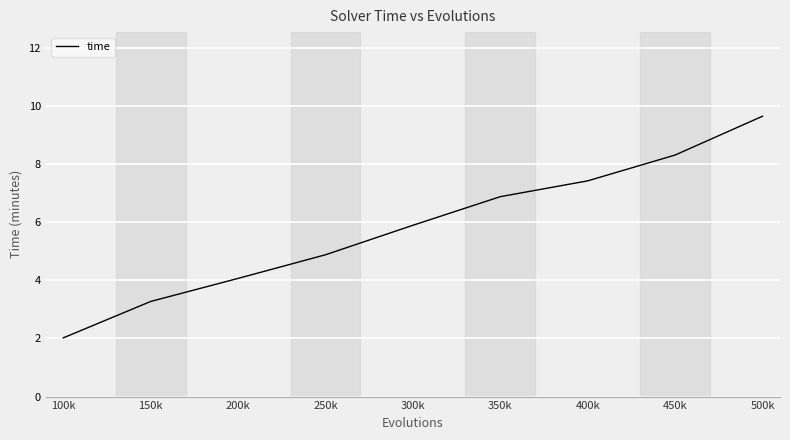

List the labels in order of value, smallest first.

100k, 150k, 200k, 250k, 300k, 350k, 400k, 450k, 500k